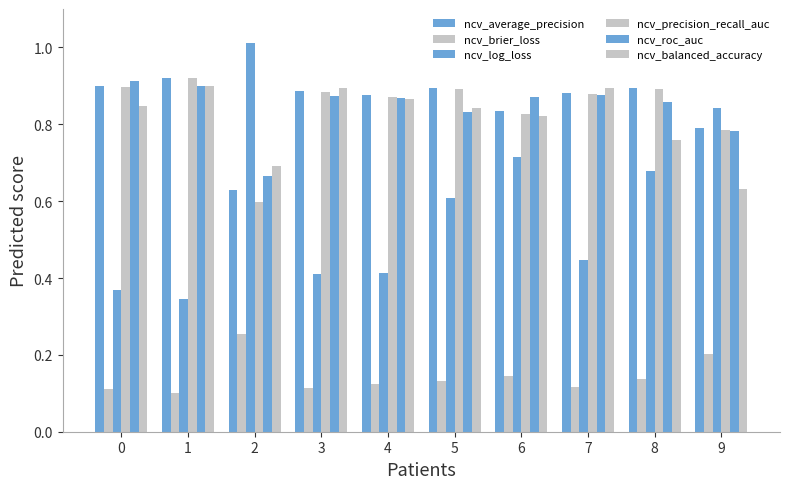

What is the sum of all ncv_brier_loss values?

1.4